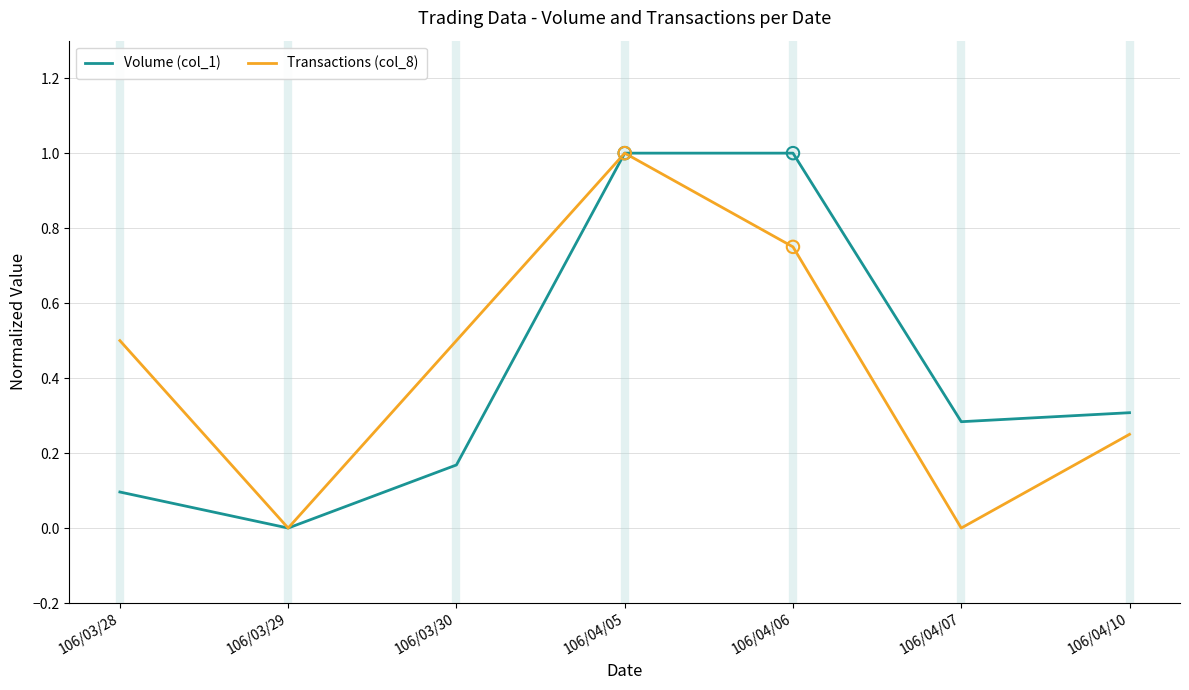

Which series changed the most between 106/03/28 and 106/04/05?

Volume (col_1)